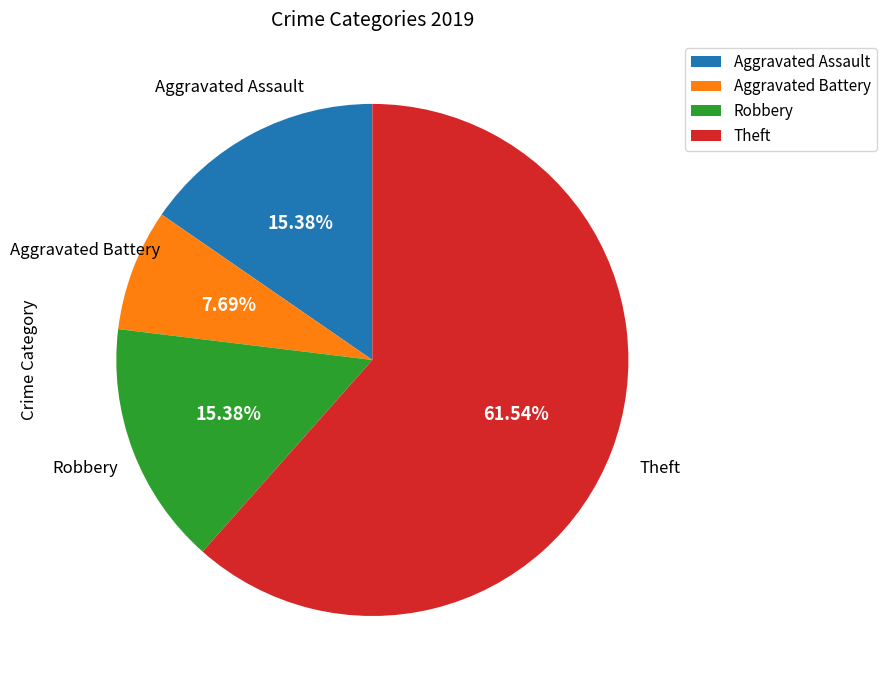

Which slice represents more than half of the pie?

Theft